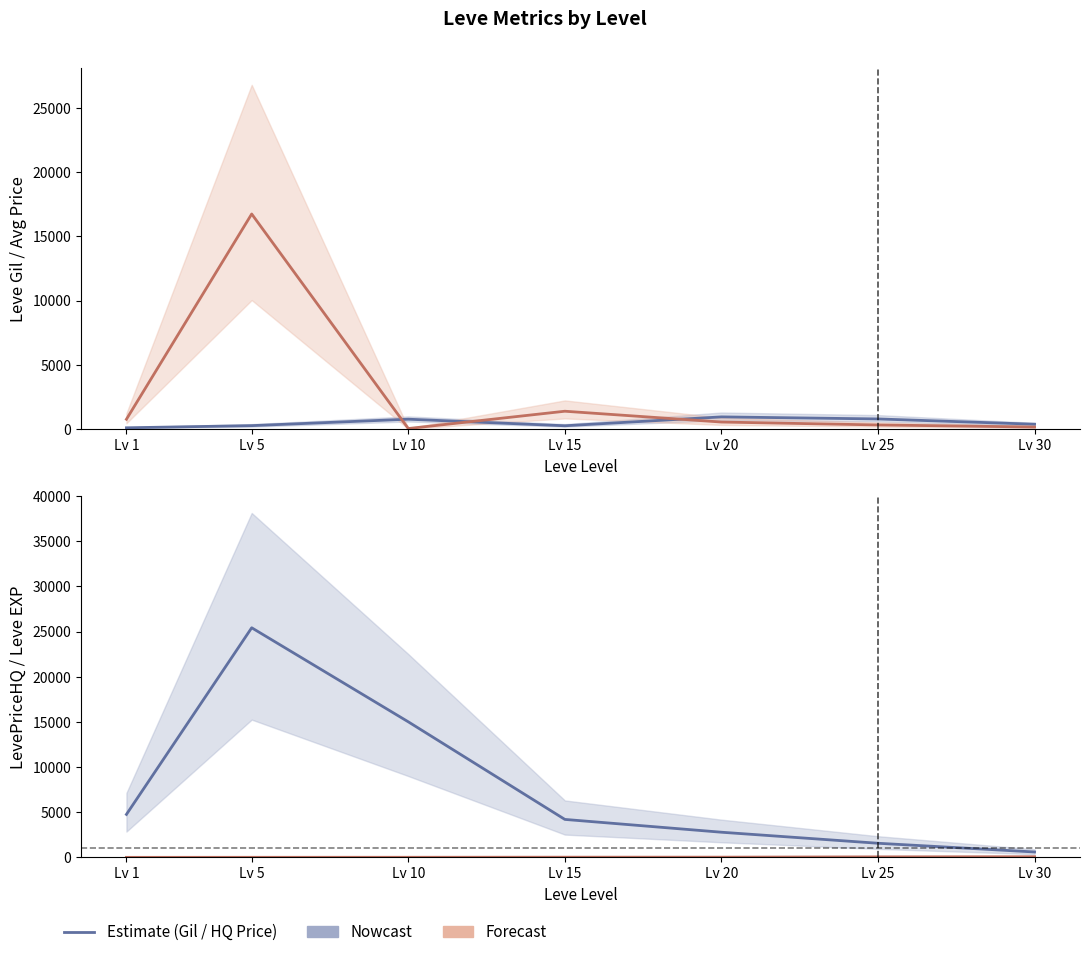

What is the total value across all series at Lv 20?

4324